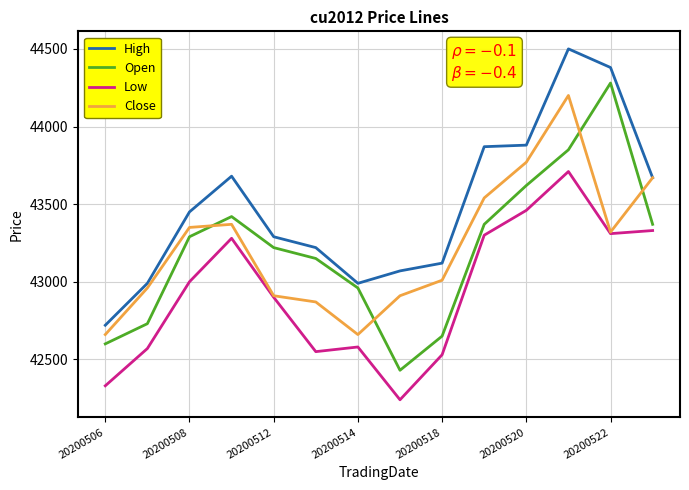

True or false: High and Low cross at least once.

False